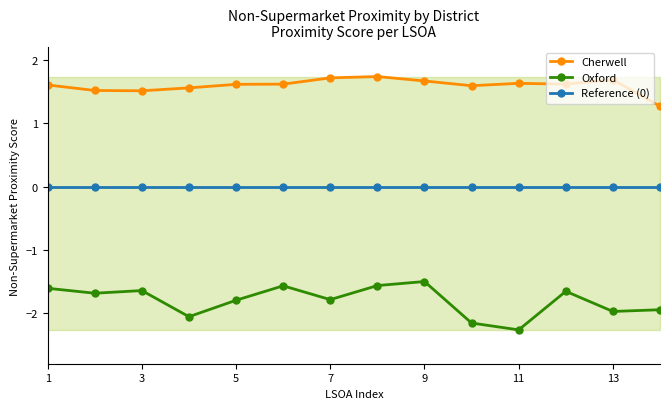

True or false: Reference (0) and Oxford cross at least once.

False